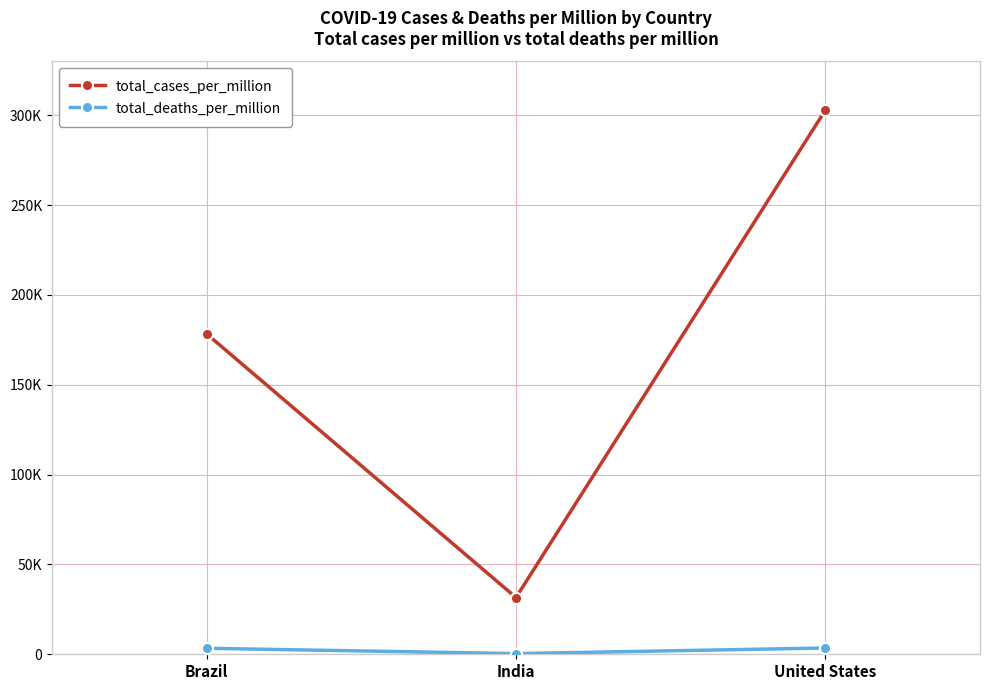

Is this an area chart (filled region under the line)?

No